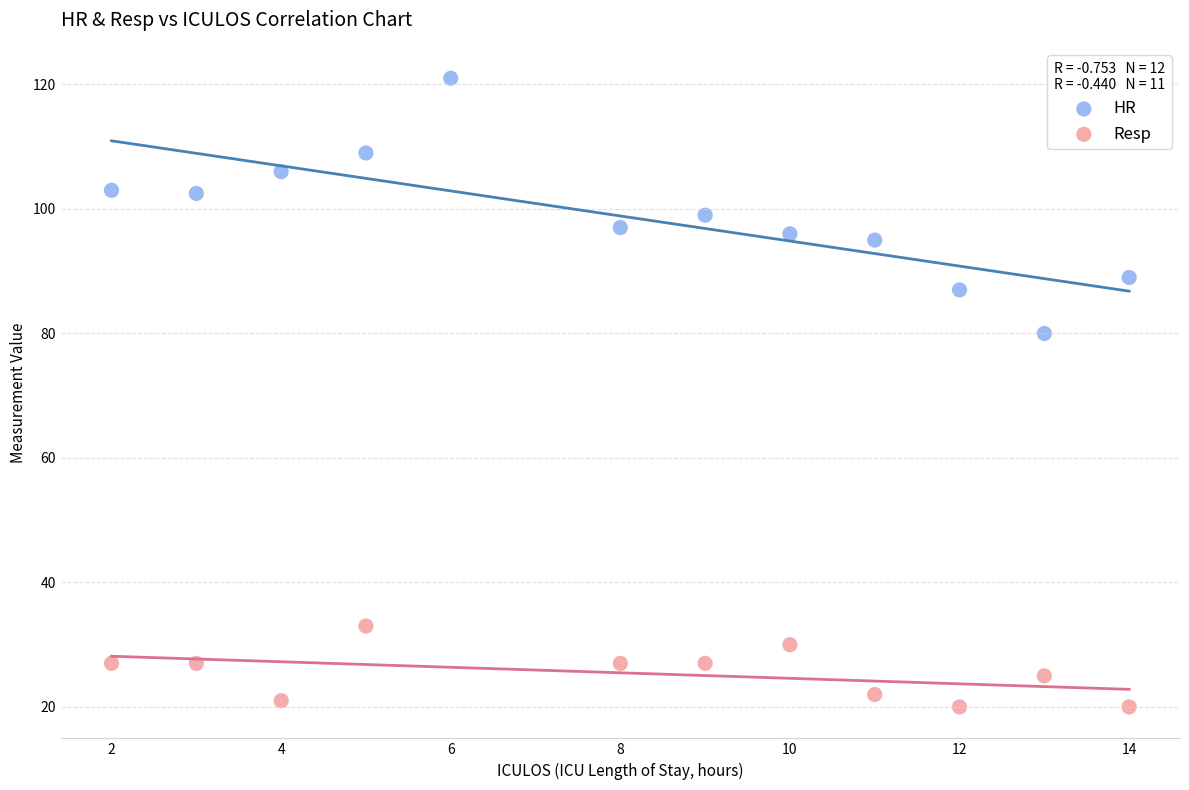

Which series reaches the minimum Y coordinate?

Resp